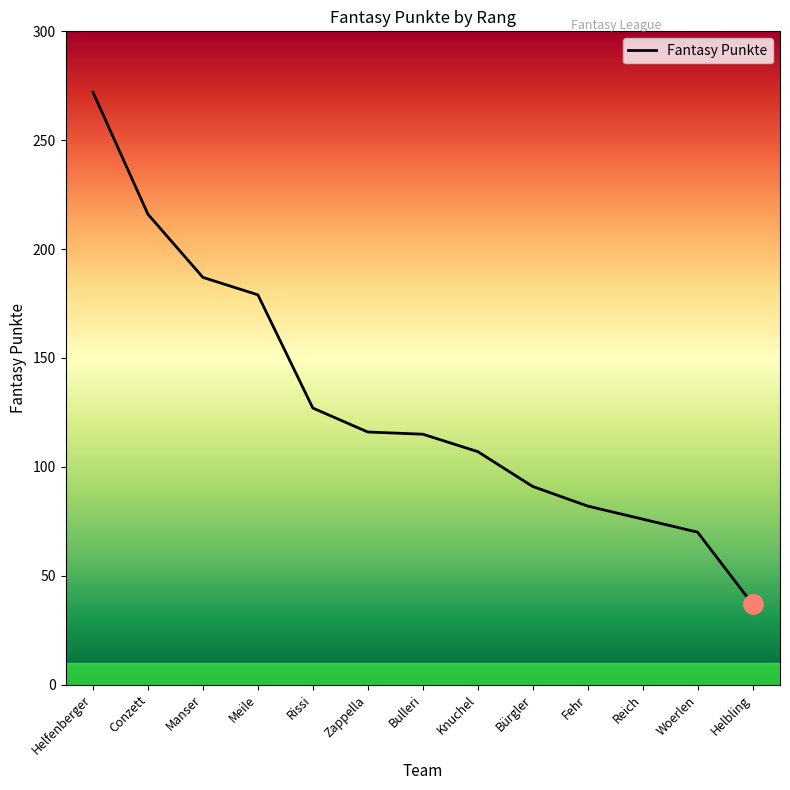

What position from the left is Zappella?

6